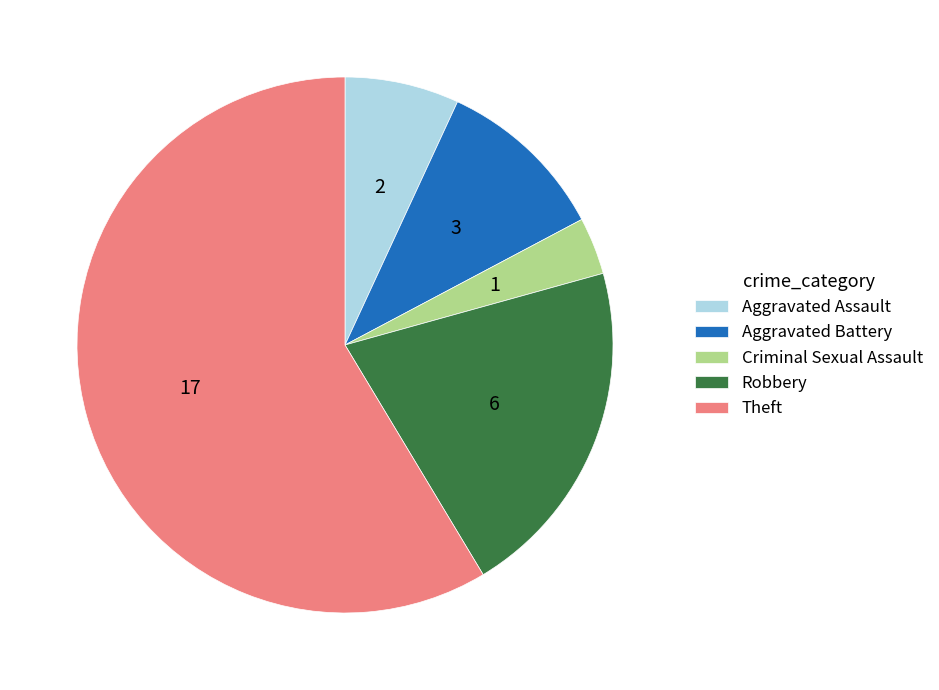

What is the smallest slice in the pie chart?

Criminal Sexual Assault